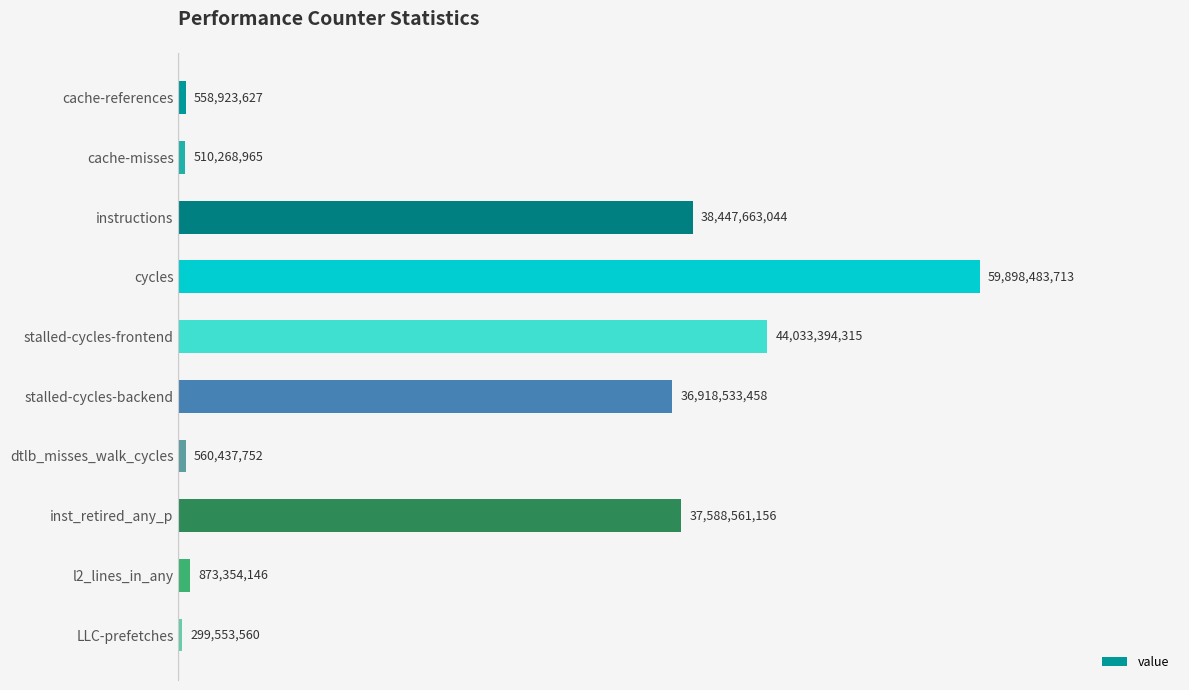

Rank the categories by value from lowest to highest.

LLC-prefetches, cache-misses, cache-references, dtlb_misses_walk_cycles, l2_lines_in_any, stalled-cycles-backend, inst_retired_any_p, instructions, stalled-cycles-frontend, cycles